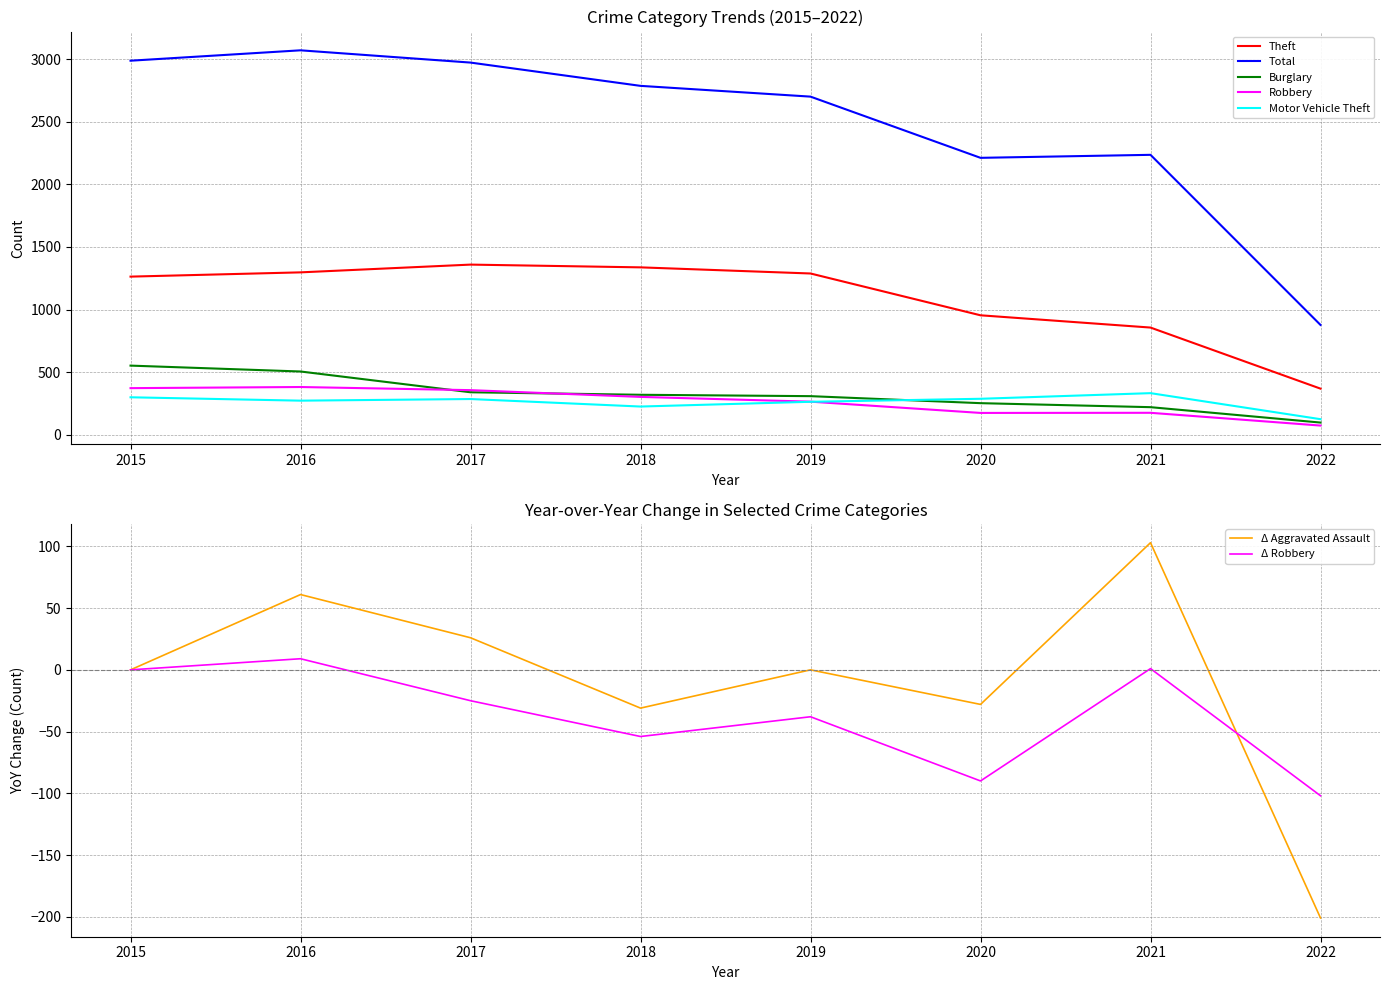

Which series changed the most between 2015 and 2020?

Total